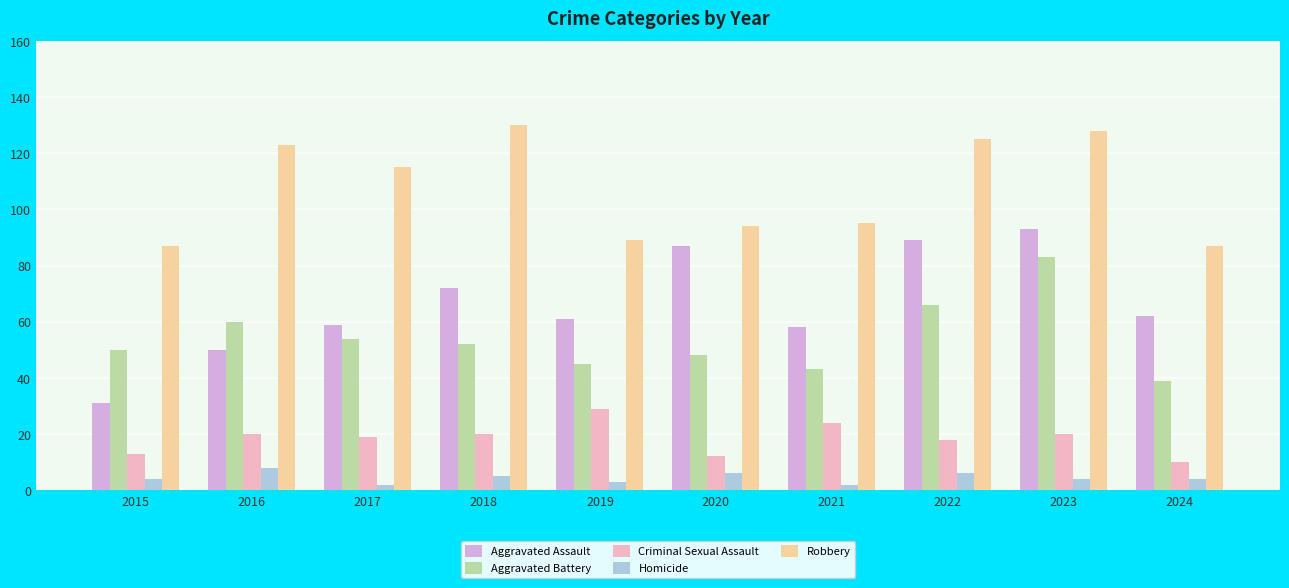

How many data points in Aggravated Assault are less than 62?

5